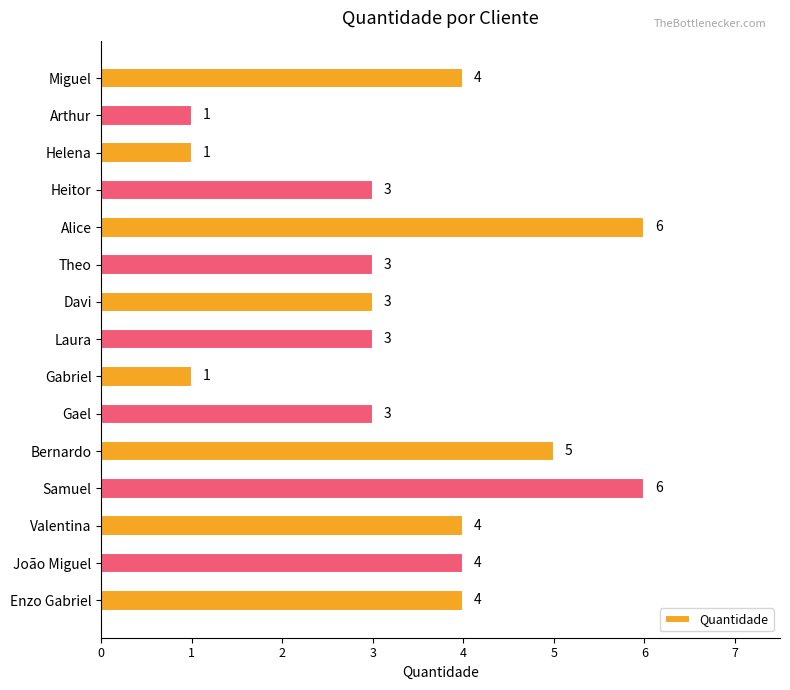

What is the label of the 13th bar from the bottom?

Helena